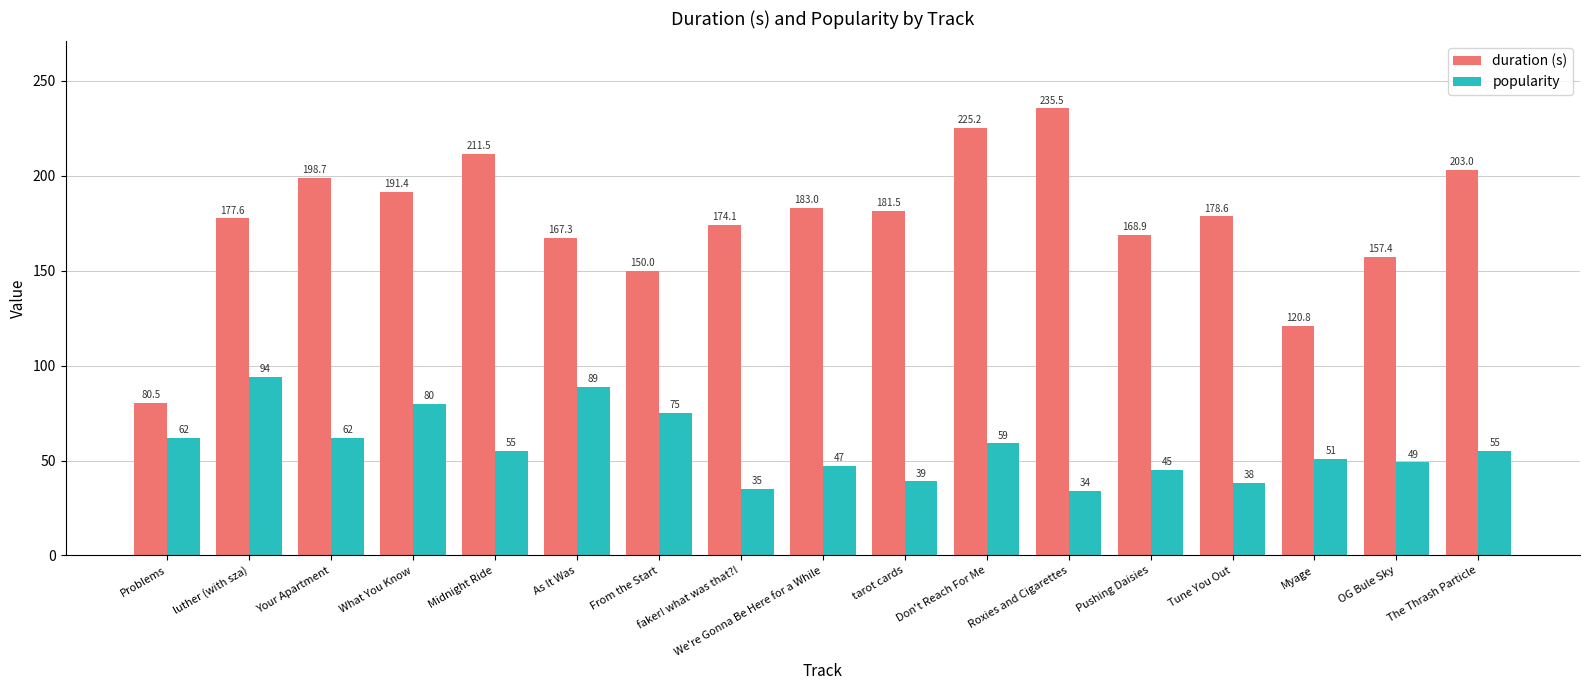

Are the bars horizontal?

No